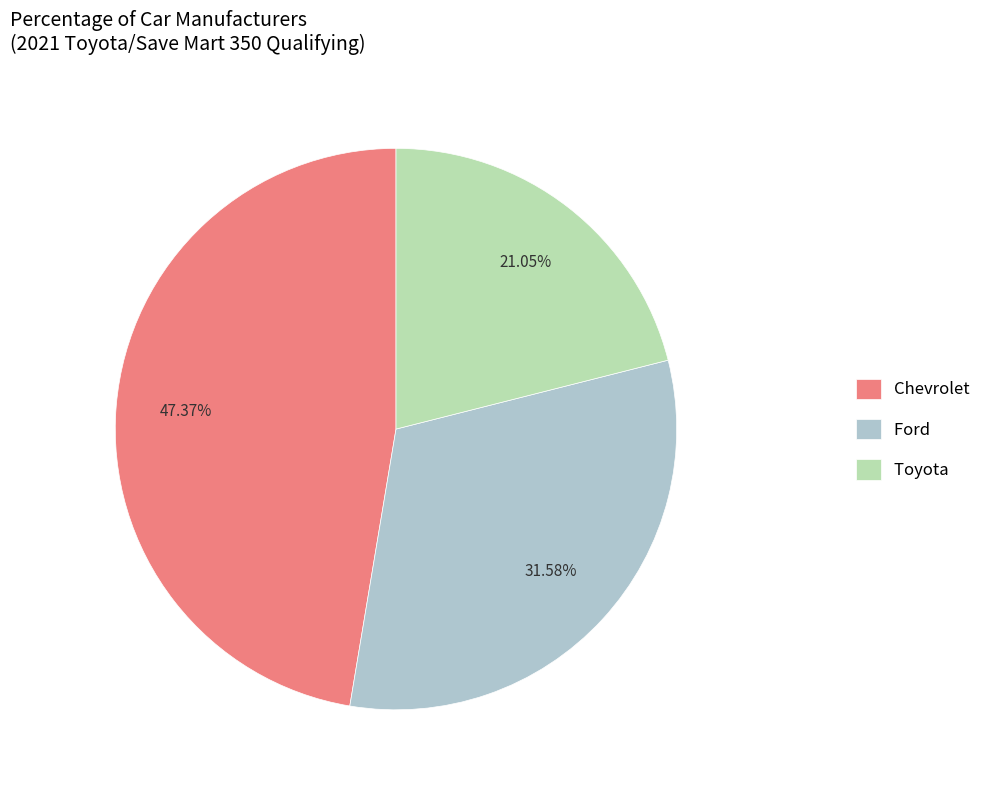

What is the largest slice in the pie chart?

Chevrolet